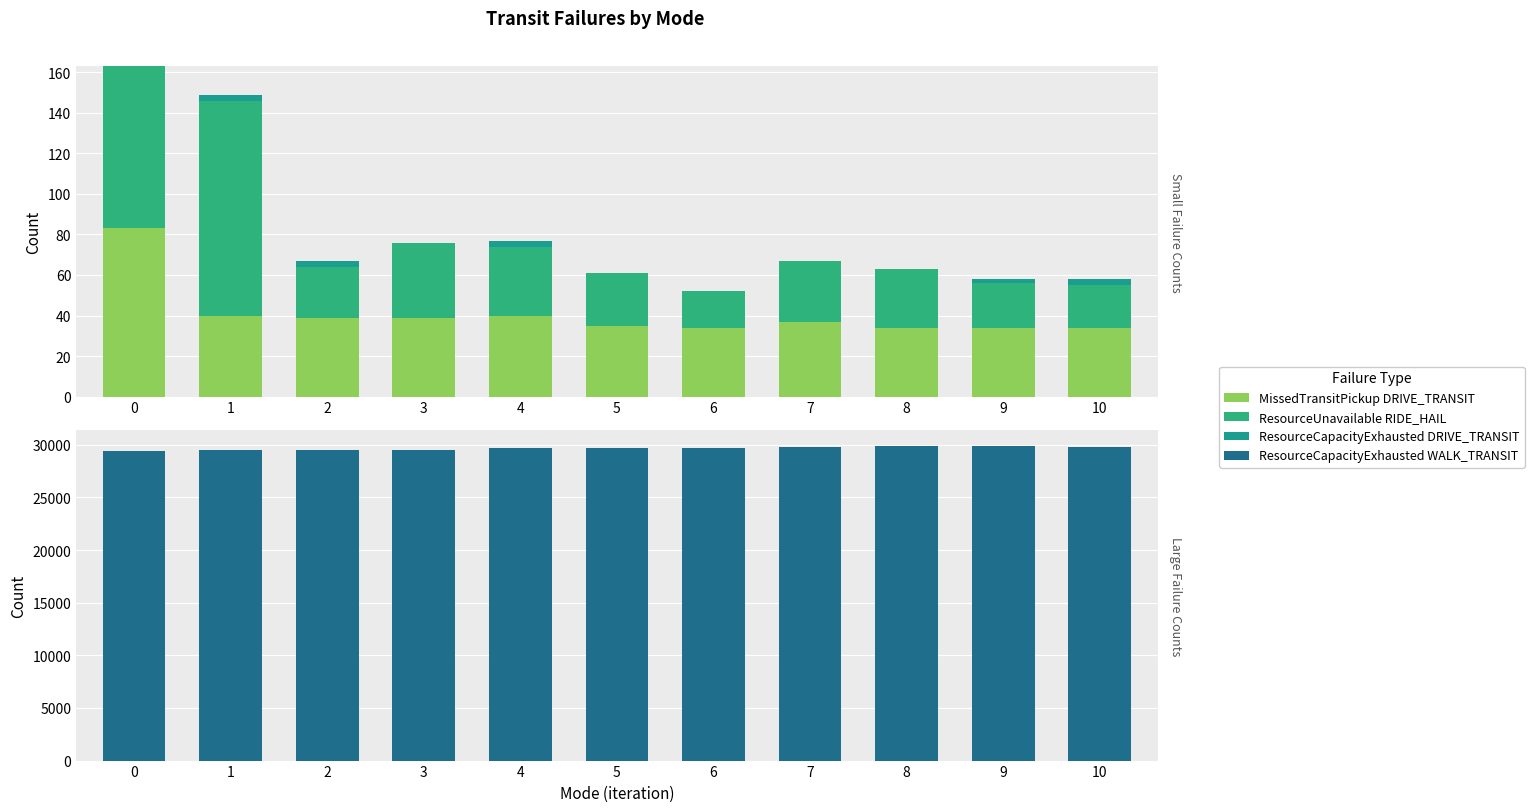

Reading left to right, what are all the values shown in this chart?

MissedTransitPickup DRIVE_TRANSIT: 83	40	39	39	40	35	34	37	34	34	34
ResourceUnavailable RIDE_HAIL: 80	106	25	37	34	26	18	30	29	22	21
ResourceCapacityExhausted DRIVE_TRANSIT: 0	3	3	0	3	0	0	0	0	2	3
ResourceCapacityExhausted WALK_TRANSIT: 29364	29530	29485	29541	29707	29680	29728	29801	29835	29870	29769